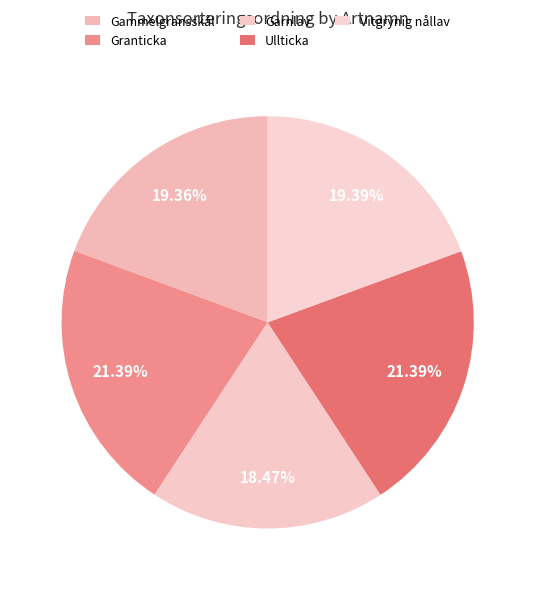

Count the number of slices in the pie.

5